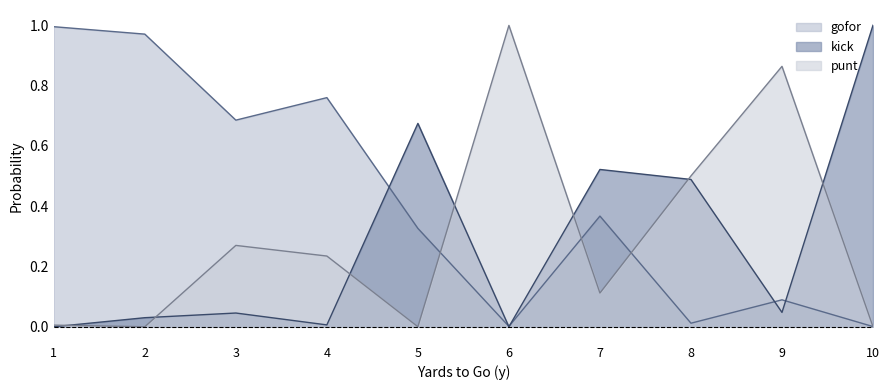

At how many categories does at least one series exceed 0?

10